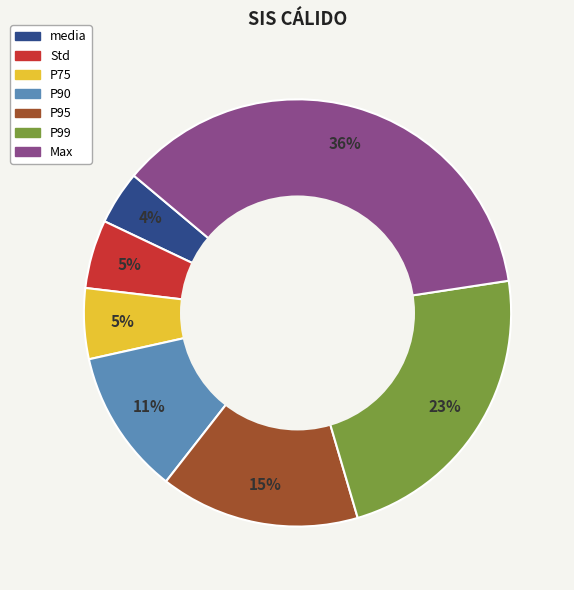

Is it true that P90 is 11% of the pie?

True